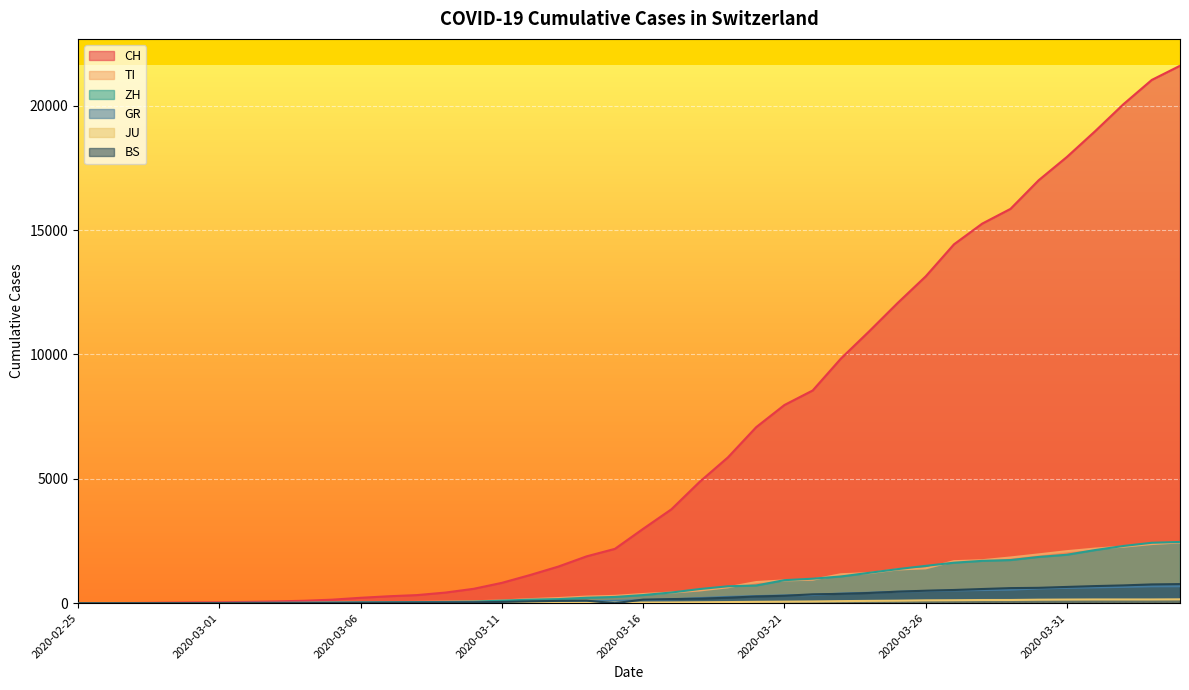

What is the label of the 2nd point from the right?

2020-04-03